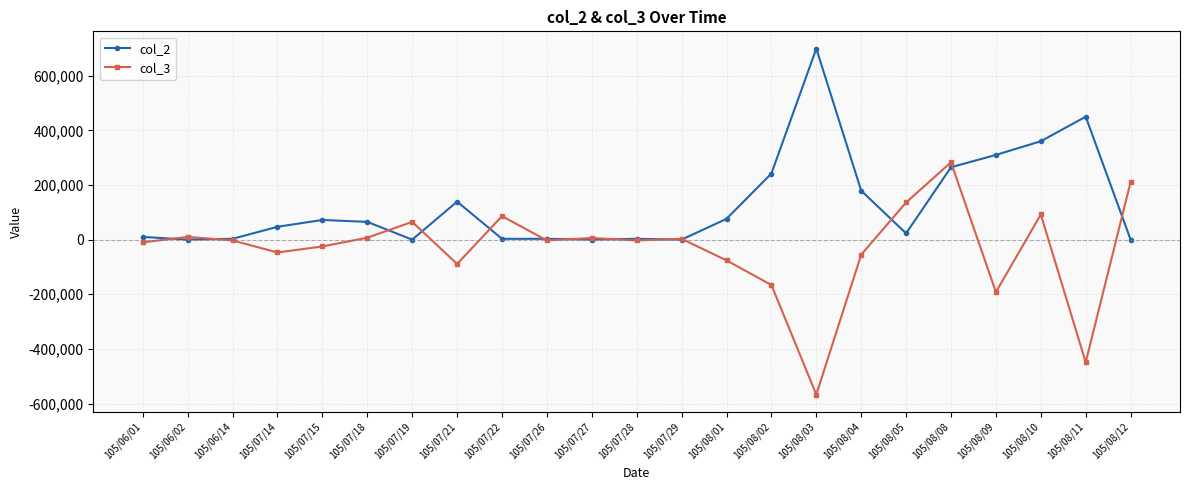

List the series in order of their overall mean, lowest first.

col_3, col_2